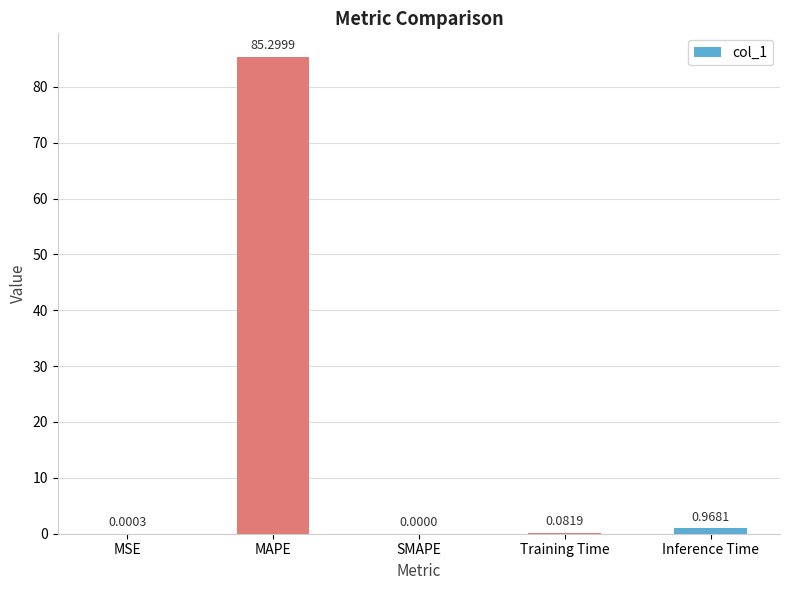

Which has a higher value, Training Time or SMAPE?

Training Time